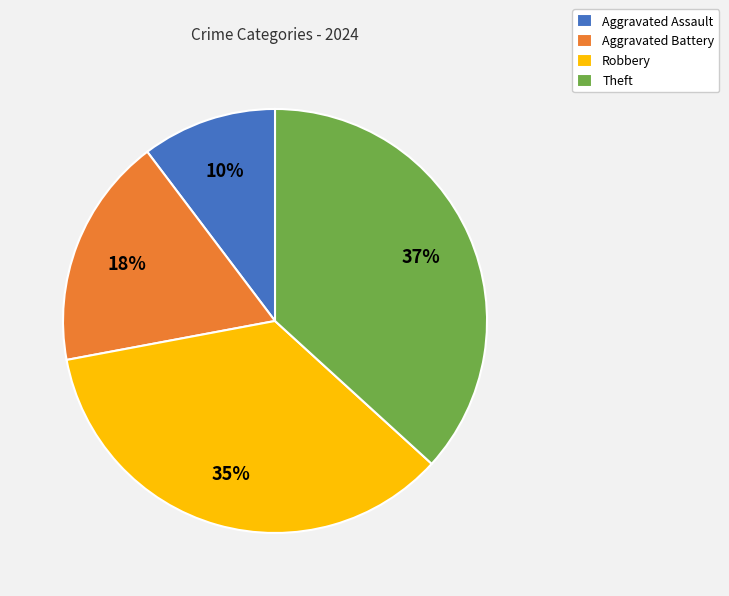

To the nearest percent, what is the combined percentage of Aggravated Battery and Robbery?

53%